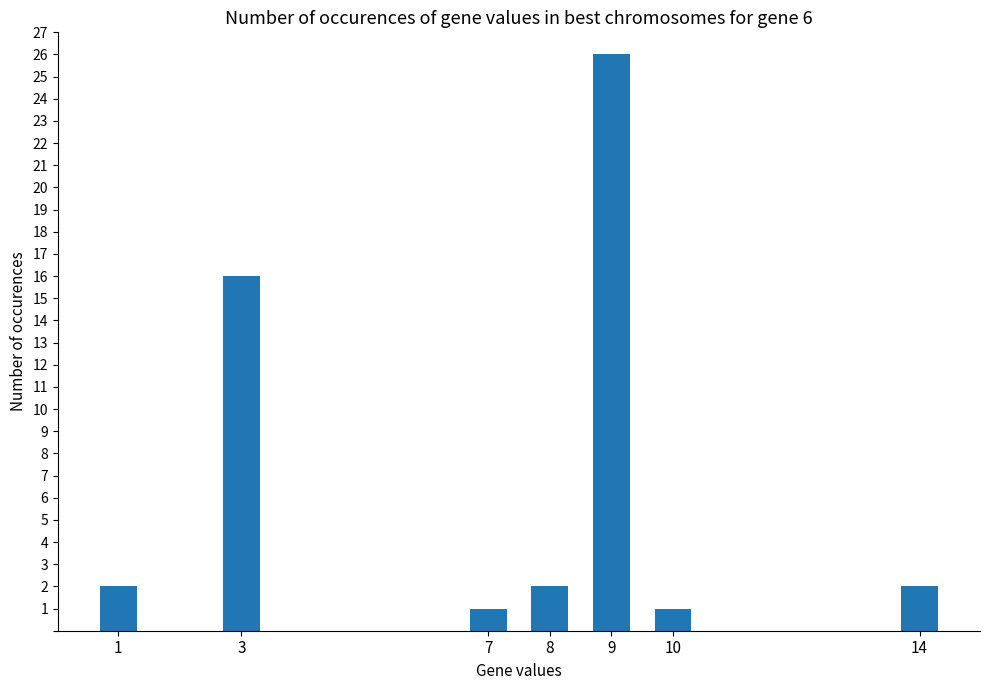

The chart shows a value of 2 at 1. True or false?

True